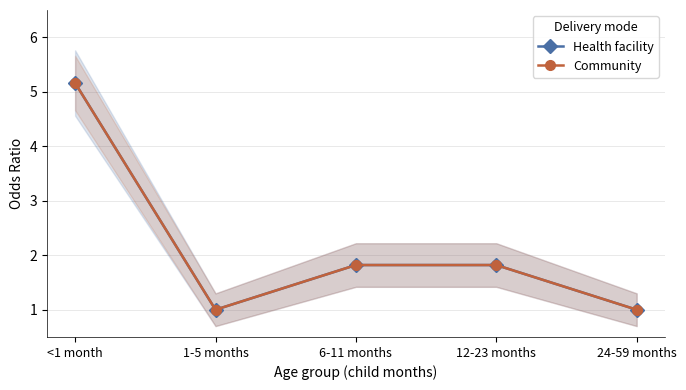

What are all the series names shown in the legend?

Health facility, Community